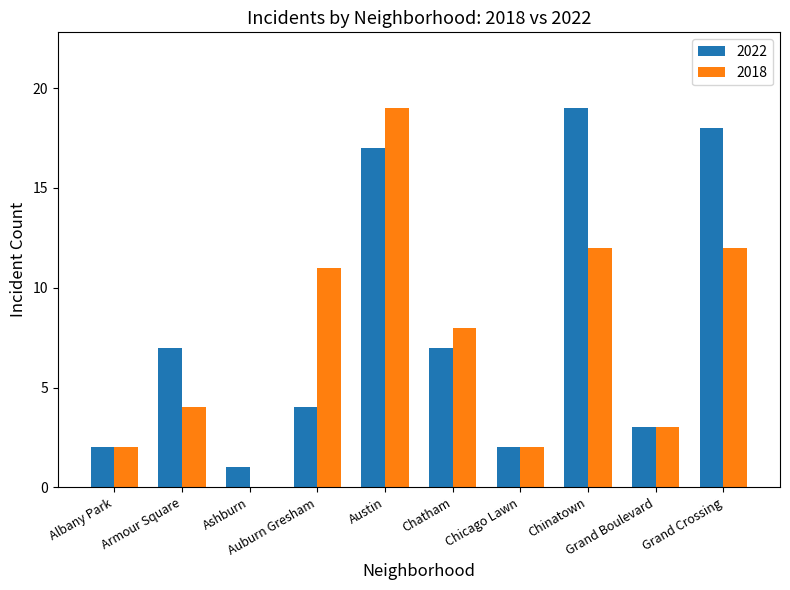

How many distinct data groups are displayed?

2